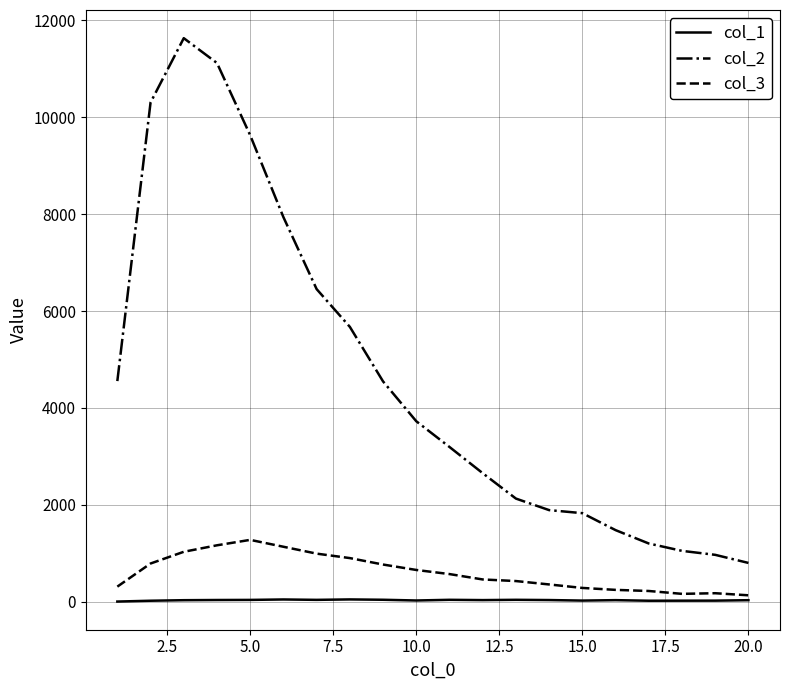

Count the number of categories in the chart.

20